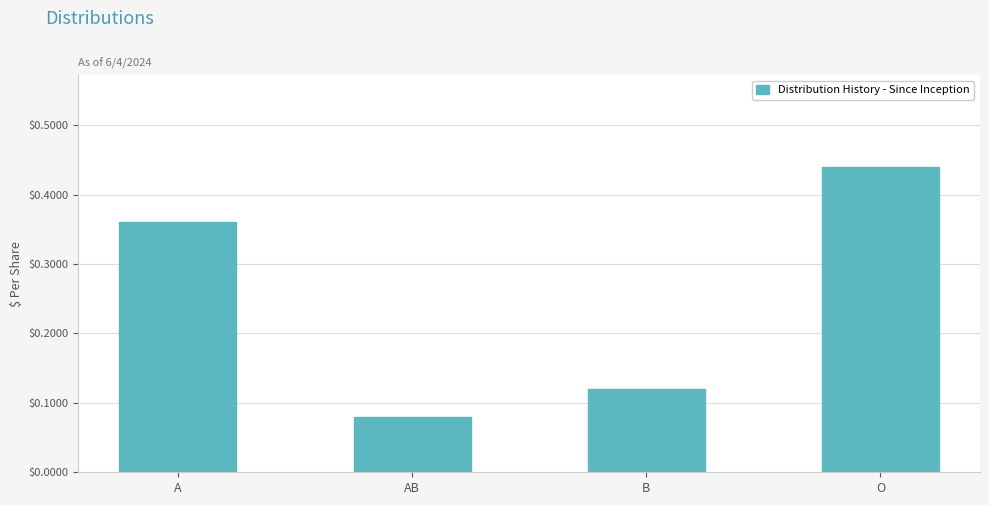

What position from the left is O?

4